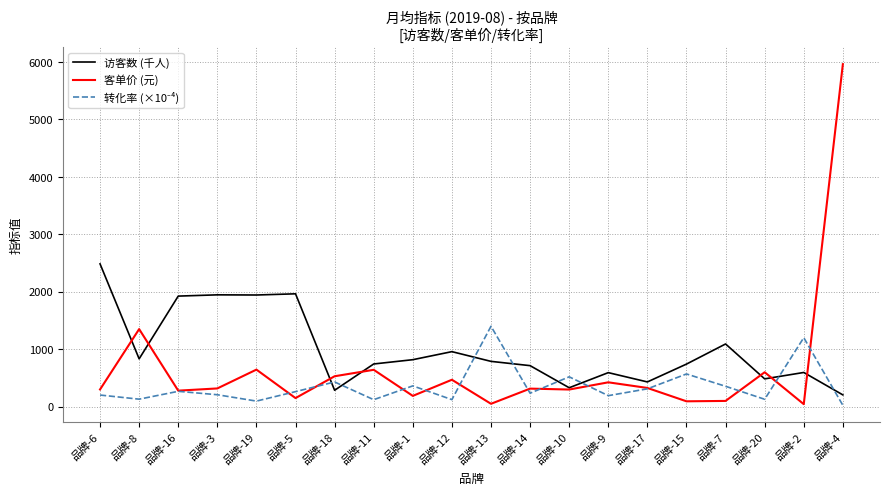

What is the difference between the second highest and second lowest values in the 访客数 (千人) series?

1679.8